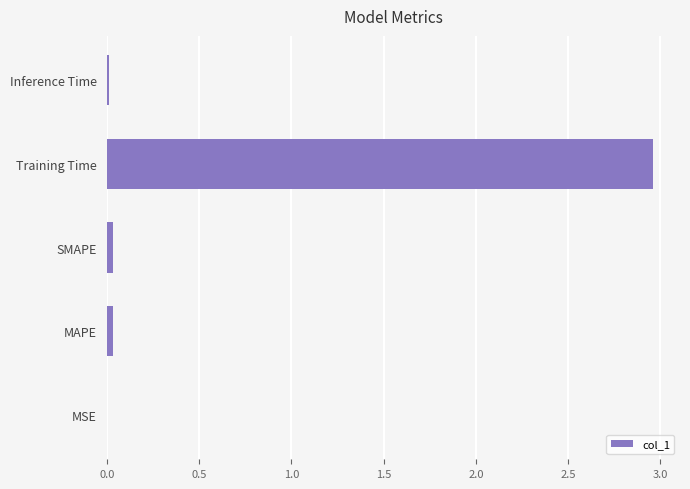

At which category does the chart reach its peak across all series?

Training Time